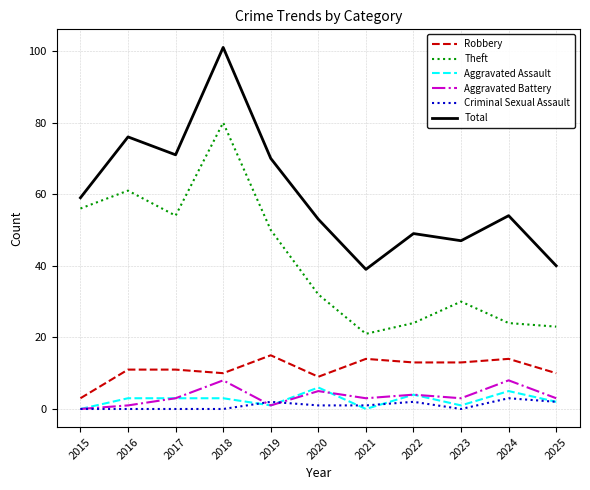

At which category does Aggravated Battery reach its first local valley?

2019